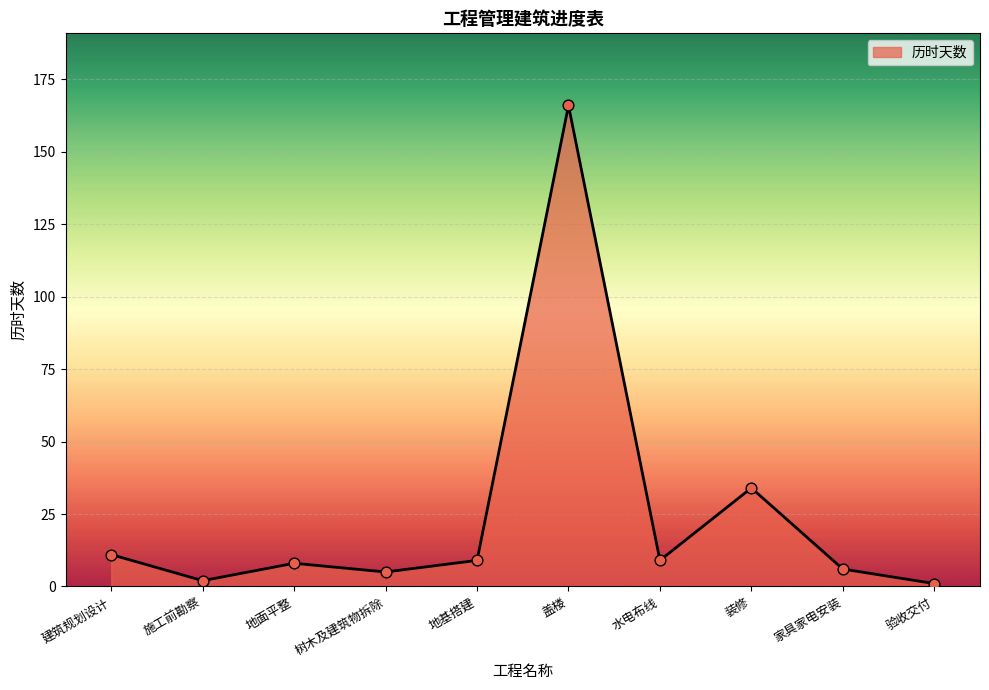

What is the ratio of the value at 验收交付 to the value at 地基搭建?

0.1